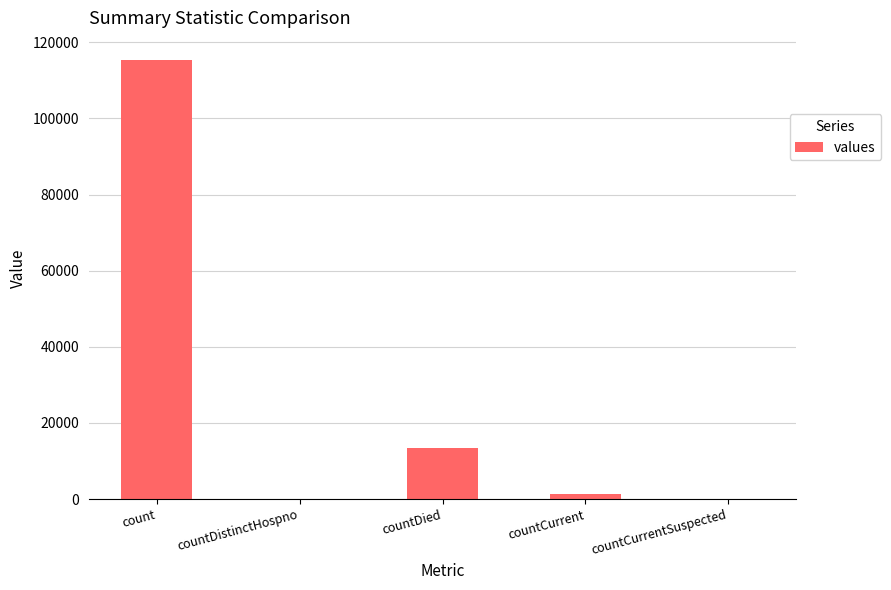

Where is the data nearest to the value 57689?

countDied